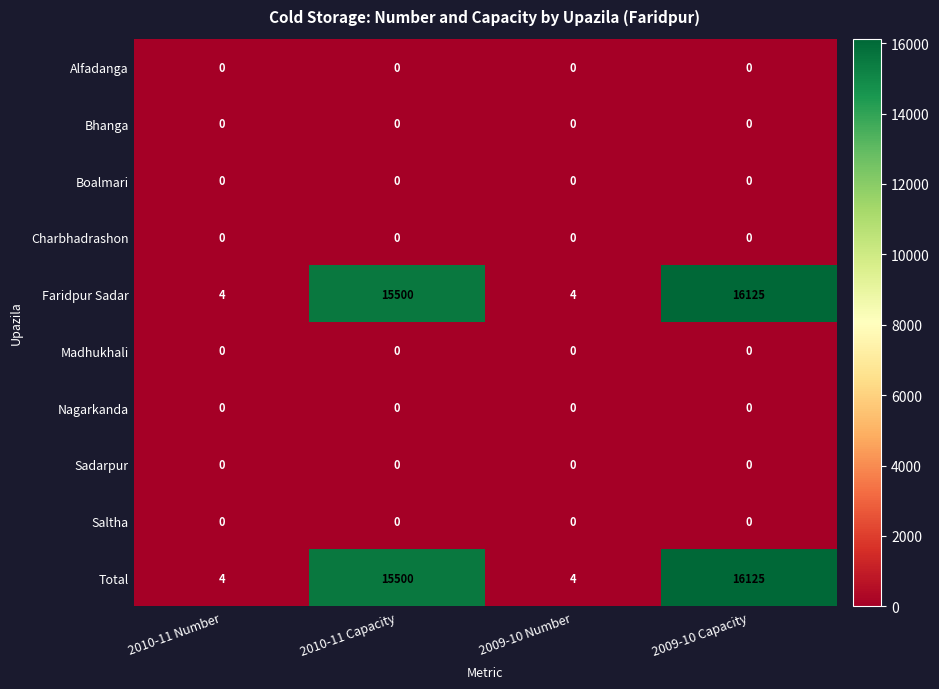

What is the average value of the Total series?

7908